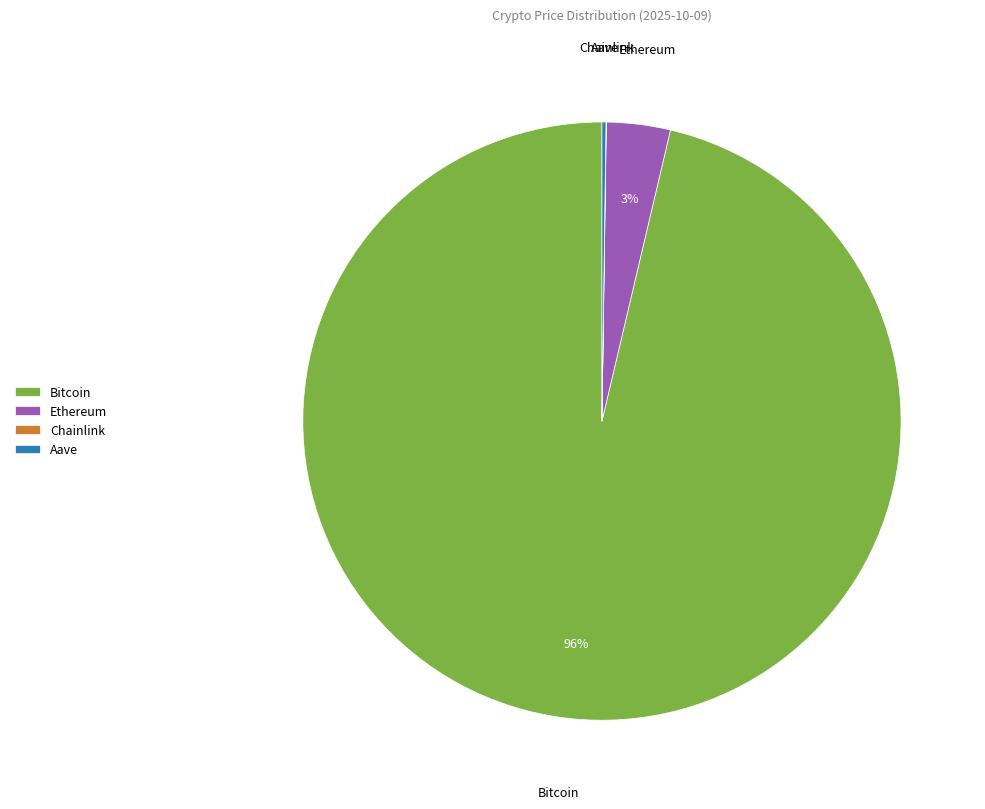

Which slice is the largest?

Bitcoin